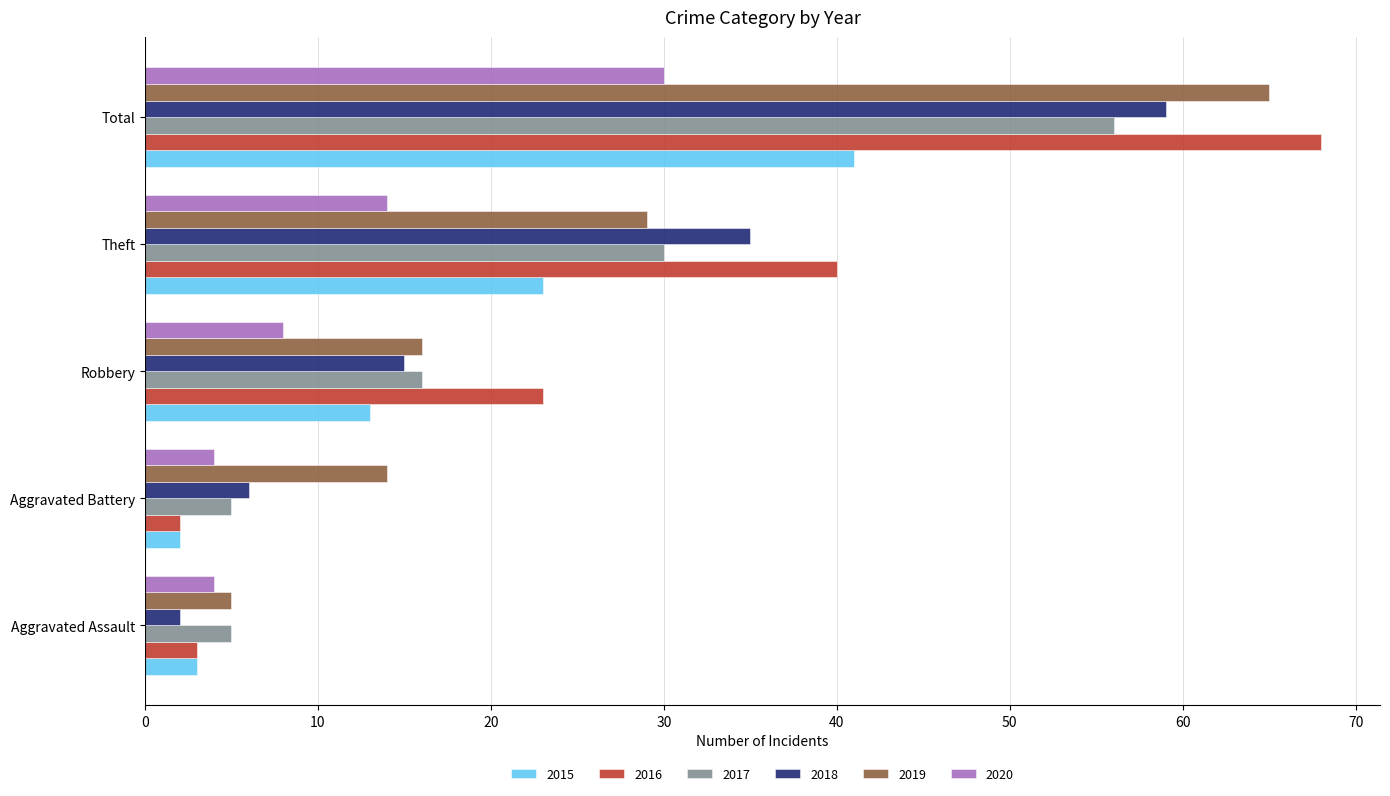

At which label is 2015 closest to 21?

Theft